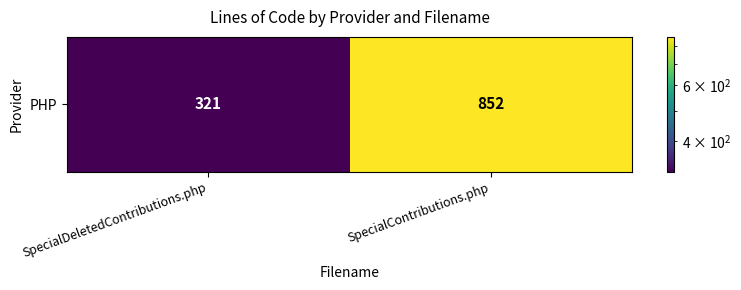

Between SpecialContributions.php and SpecialDeletedContributions.php, which is larger?

SpecialContributions.php